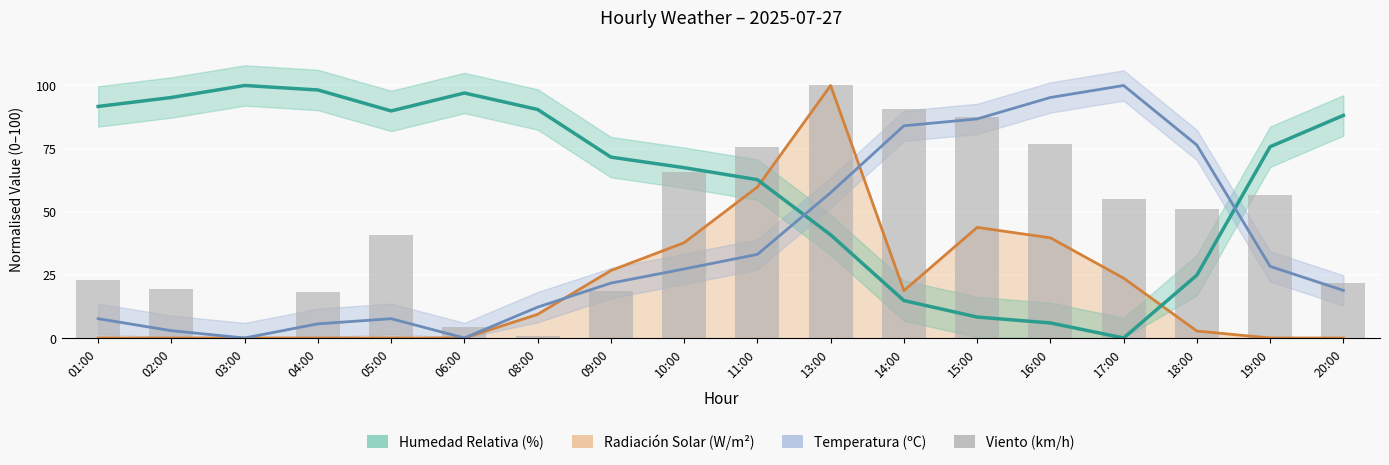

Which series has the largest total across all categories?

Humedad Relativa (%)